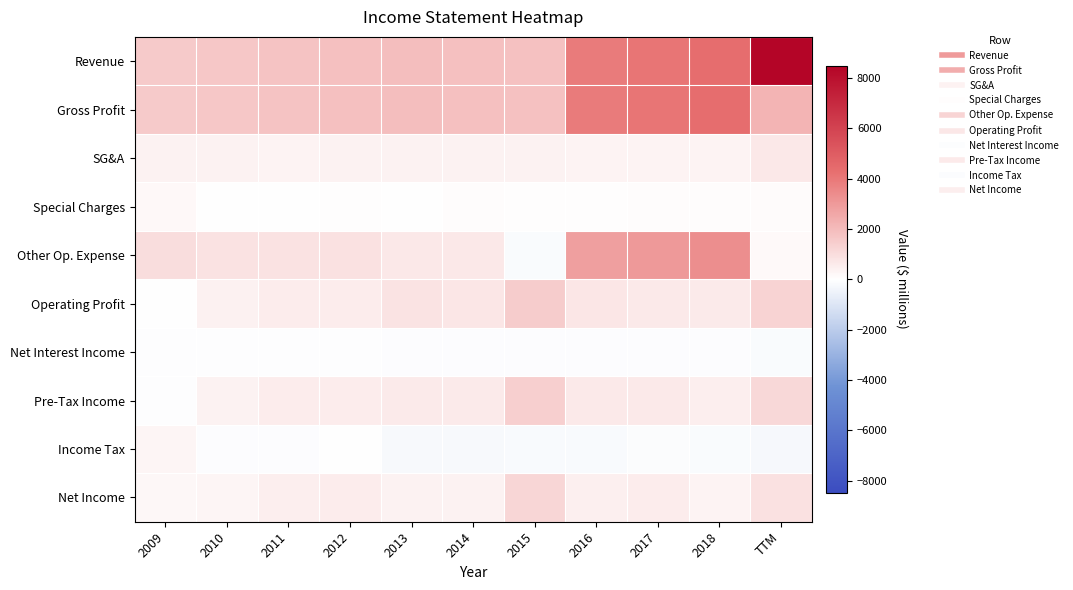

What is the maximum value shown in the chart?

8412